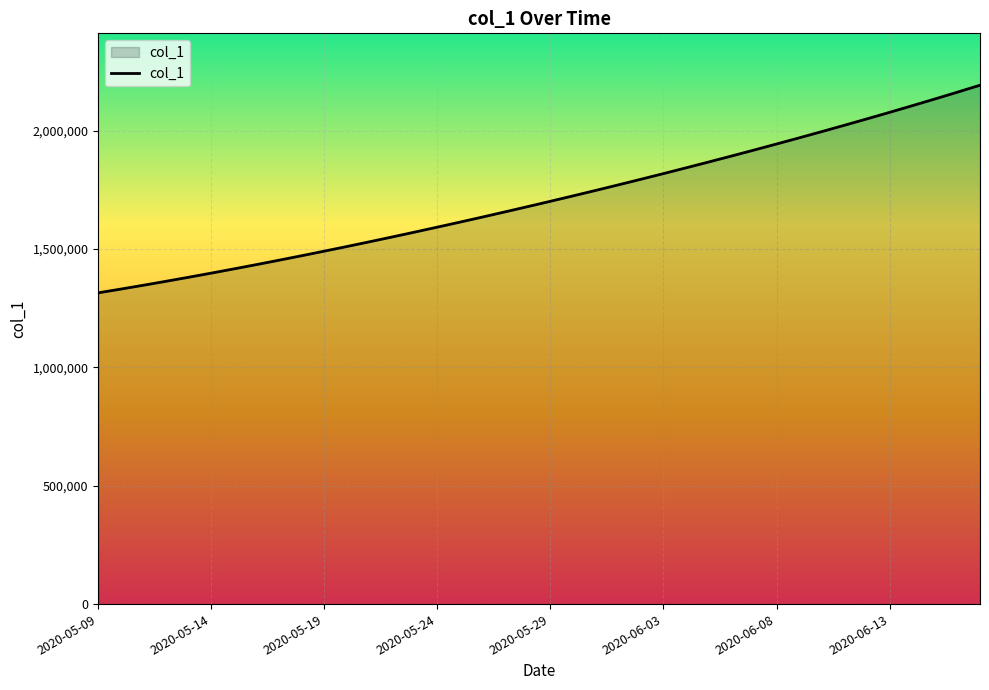

What is the difference between the maximum and minimum values?

877083.0